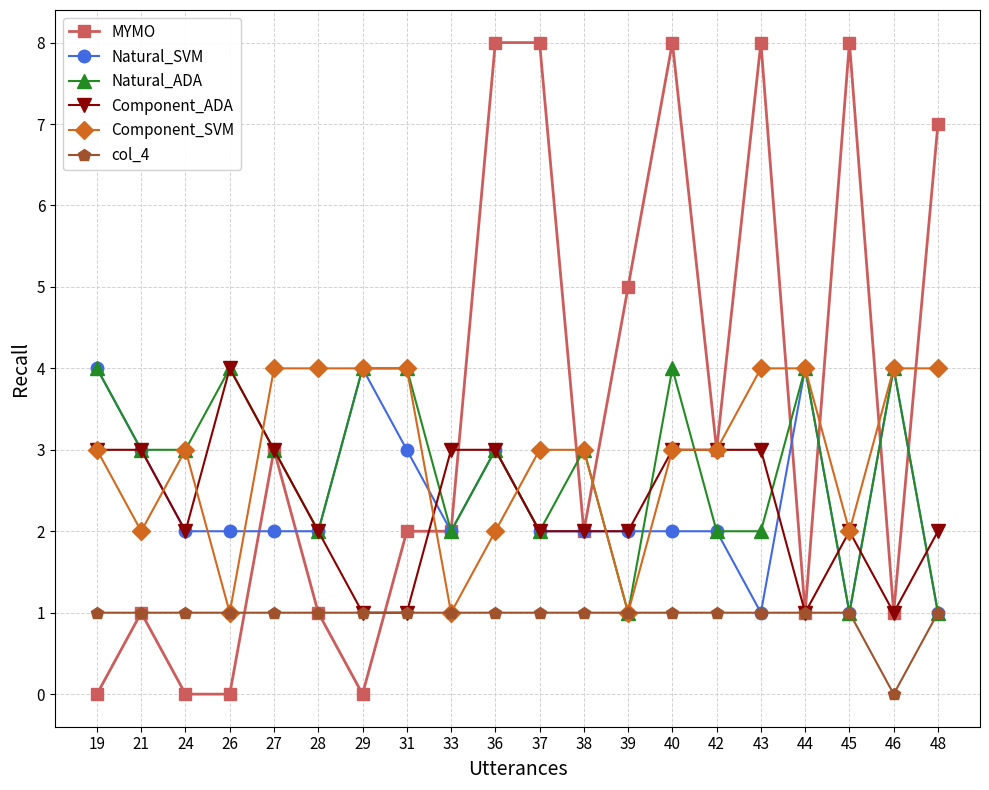

What is the difference between the maximum and minimum values in the Component_SVM series?

3